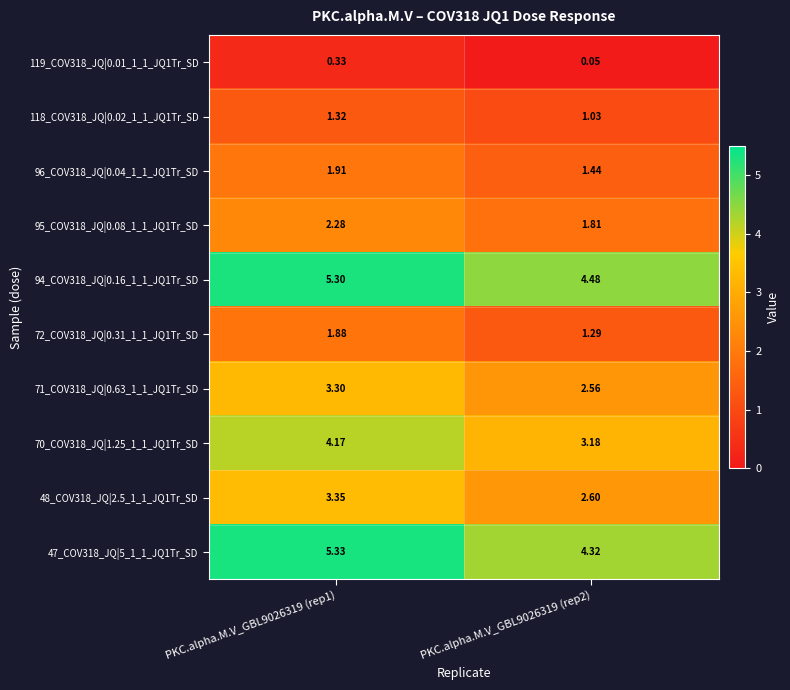

Is the value of 48_COV318_JQ|2.5_1_1_JQ1Tr_SD at PKC.alpha.M.V_GBL9026319 (rep1) greater than the value of 70_COV318_JQ|1.25_1_1_JQ1Tr_SD at PKC.alpha.M.V_GBL9026319 (rep2)?

Yes